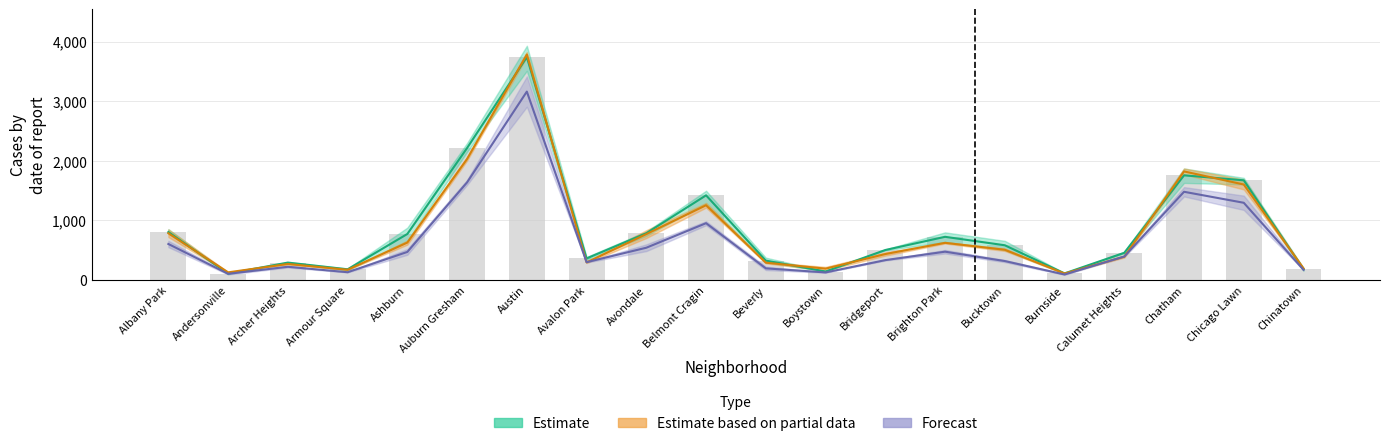

Is it true that Estimate equals 774.0 at Ashburn?

True